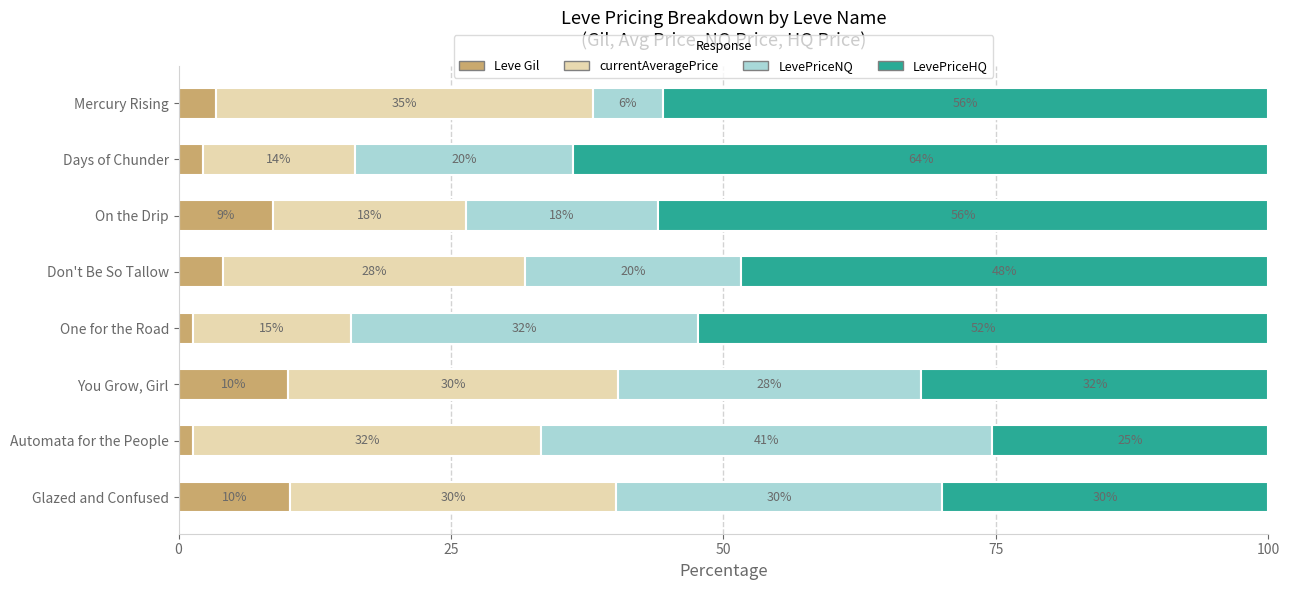

How many values in the Leve Gil series are below 4?

4